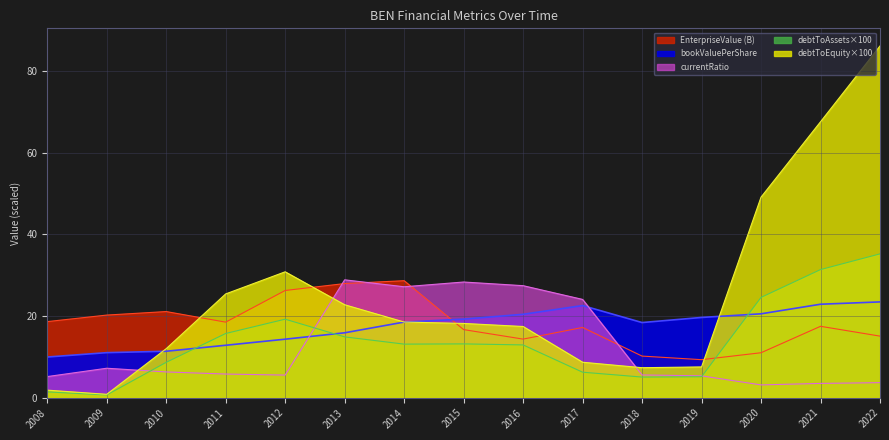

How many series are shown in this chart?

5